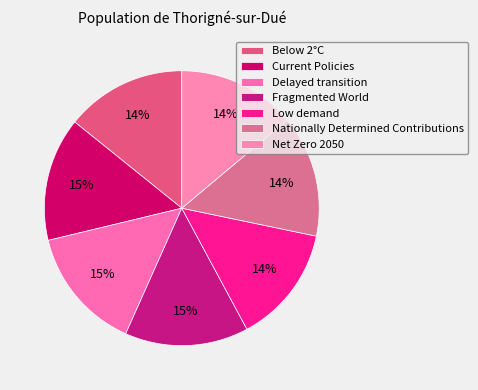

The Fragmented World slice represents 15% of the pie. True or false?

True